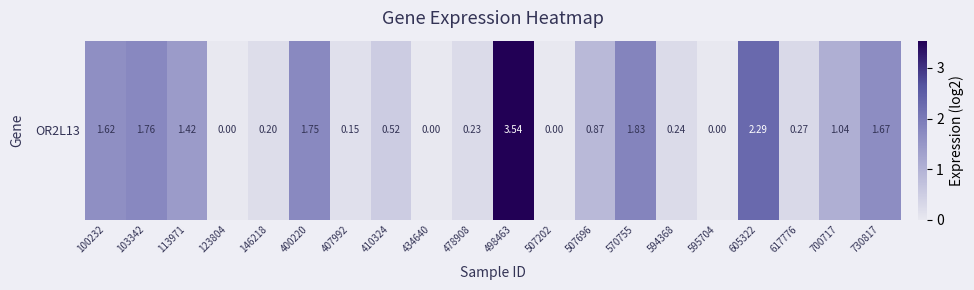

Reading right to left, extract all data points from this chart.

1.7	1.0	0.3	2.3	0.0	0.2	1.8	0.9	0.0	3.5	0.2	0.0	0.5	0.1	1.8	0.2	0.0	1.4	1.8	1.6